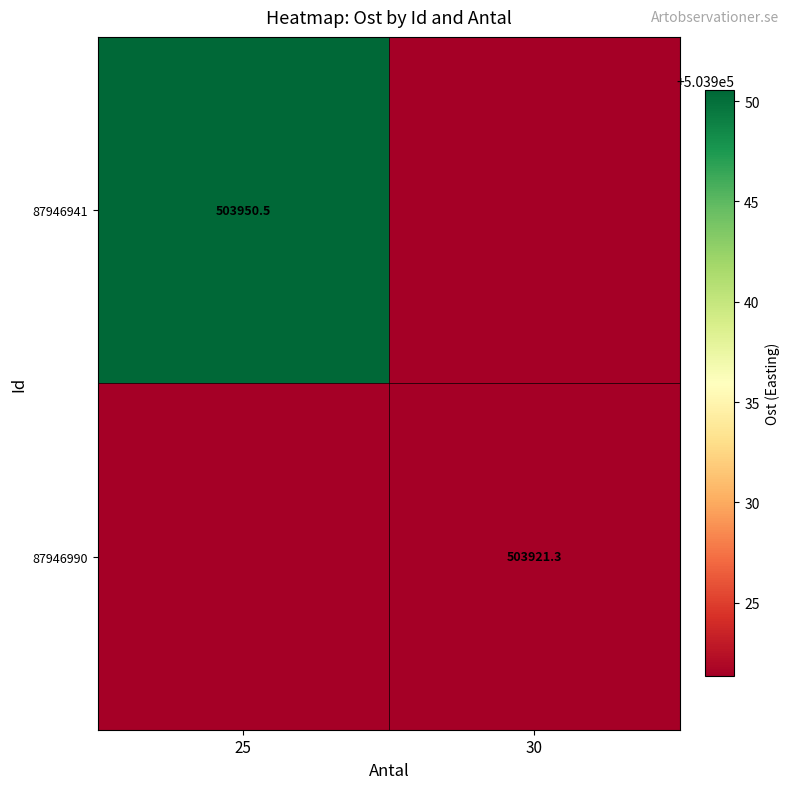

Rank the categories by 87946941 value from highest to lowest.

25, 30